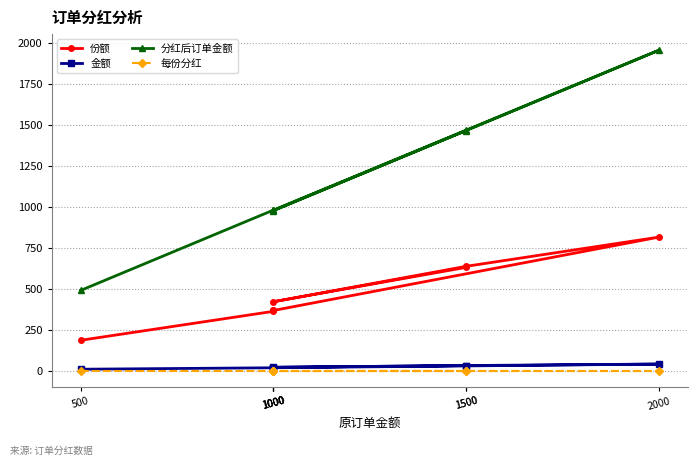

What are all the series names shown in the legend?

份额, 金额, 分红后订单金额, 每份分红